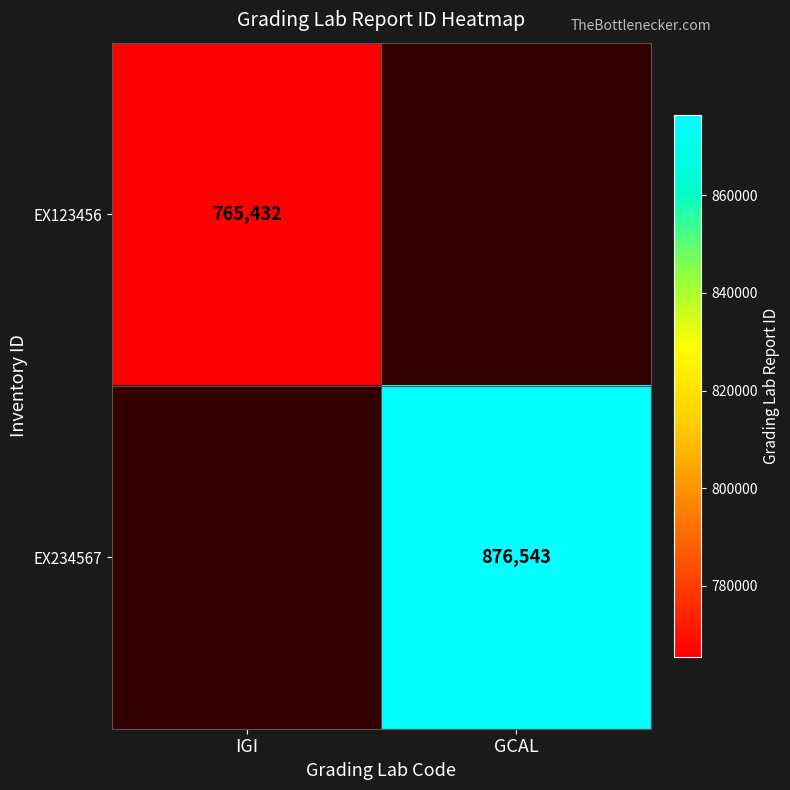

What is the minimum value shown in the chart?

765432.0